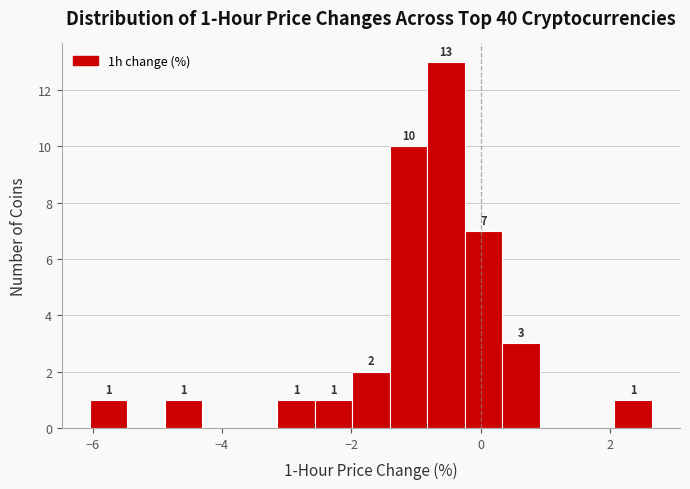

Around what value on the x-axis is the tallest bar? Give the approximate position of its centre, as read against the axis.

-0.6